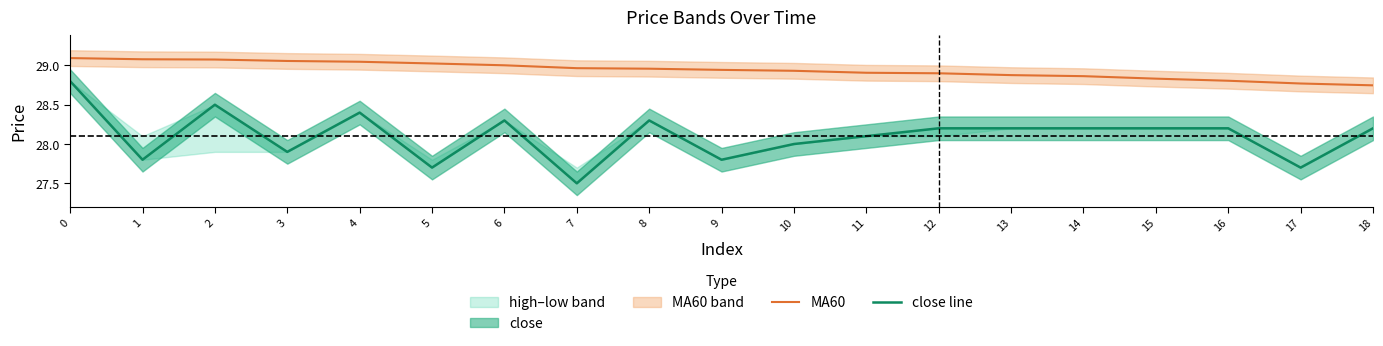

What is the difference between the maximum and second lowest values in the MA60 series?

0.3